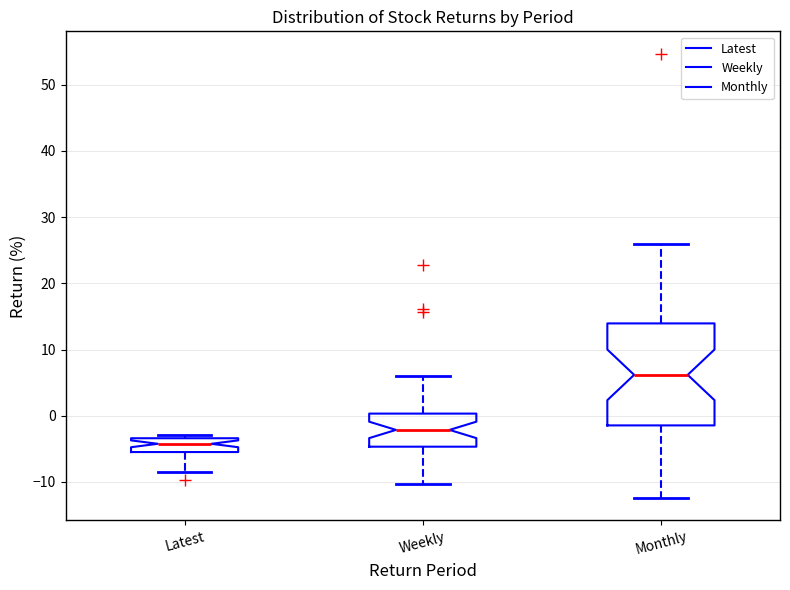

Reading left to right, read every box against the y-axis: the position of its median line, the range the box covers, and the ends of its whiskers. The values are not printed on the chart, so give them approximately, as read against the axis.

Latest: median -4, box -5 to -3, whiskers -9 to -3 (just above the box's upper edge)
Weekly: median -2, box -5 to 0, whiskers -10 to 6
Monthly: median 6, box -1 to 14, whiskers -12 to 26